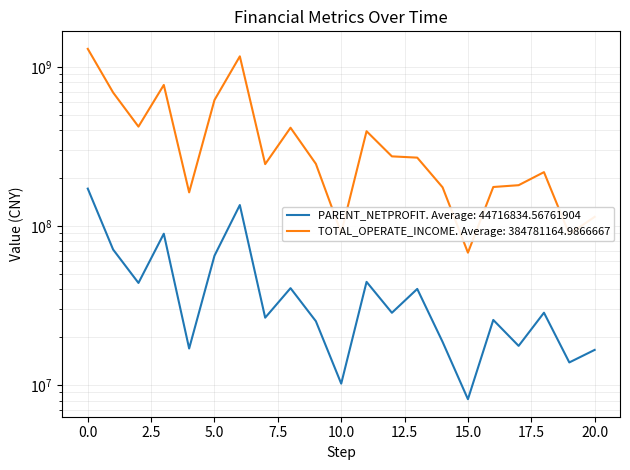

What is the difference between the maximum and minimum values in the PARENT_NETPROFIT series?

163630428.5